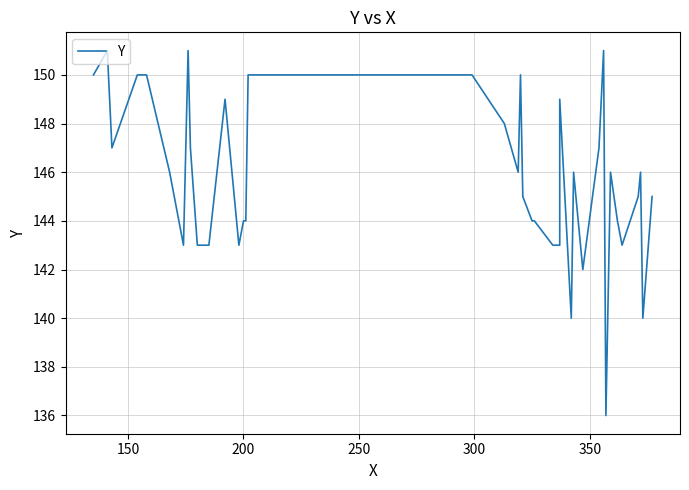

How many points are lower than both their immediate neighbors (excluding endpoints)?

9